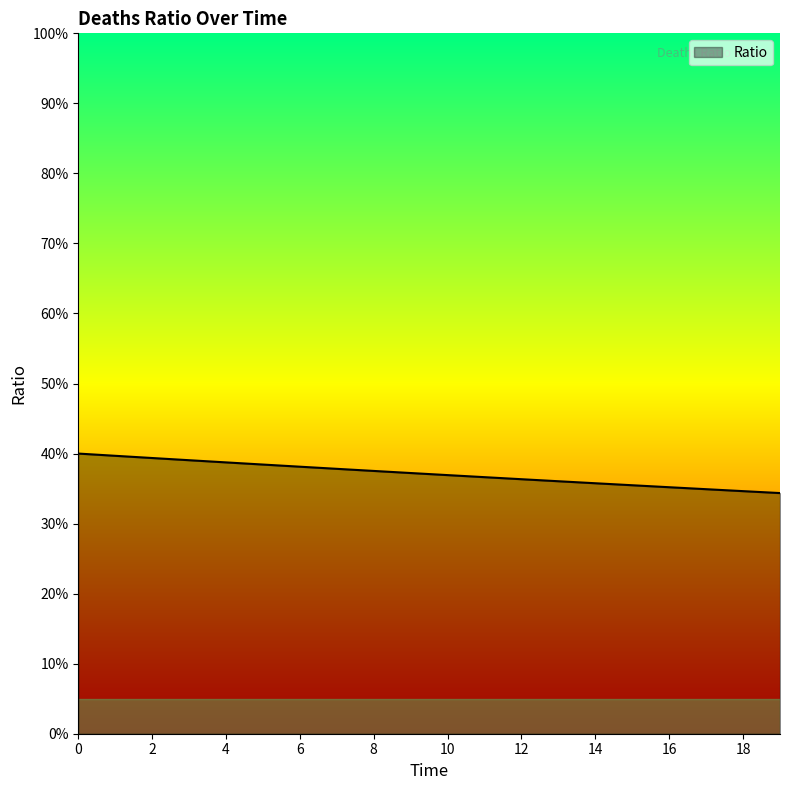

Rank the categories by value from highest to lowest.

0, 1, 2, 3, 4, 5, 6, 7, 8, 9, 10, 11, 12, 13, 14, 15, 16, 17, 18, 19